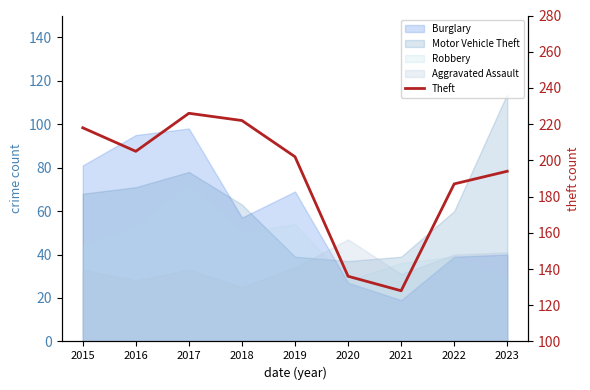

Reading left to right, extract all data points from this chart.

2015=218	2016=205	2017=226	2018=222	2019=202	2020=136	2021=128	2022=187	2023=194